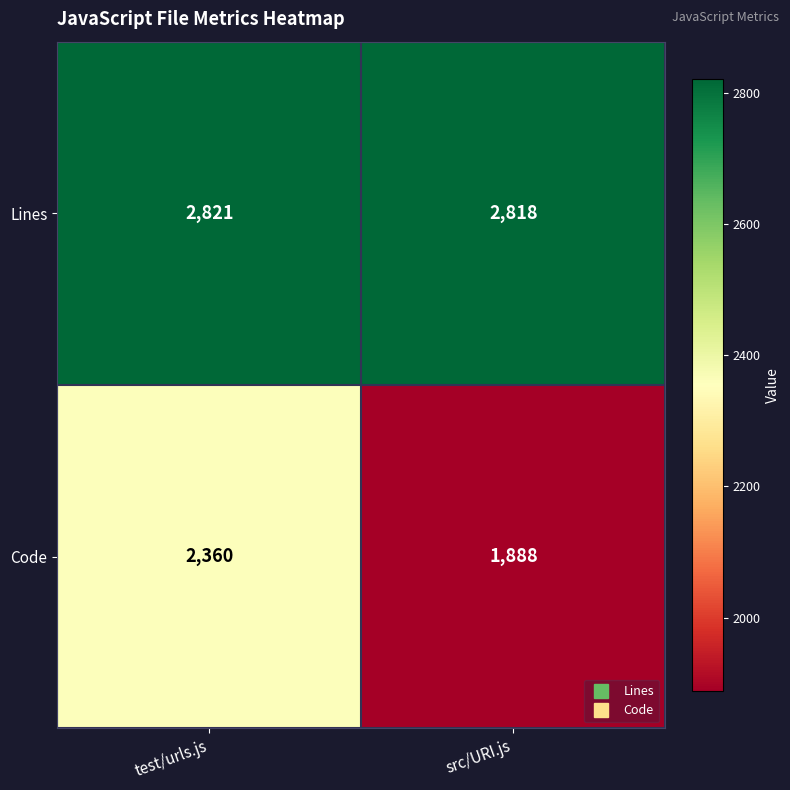

At src/URI.js, list the series in order from smallest to largest.

Code, Lines